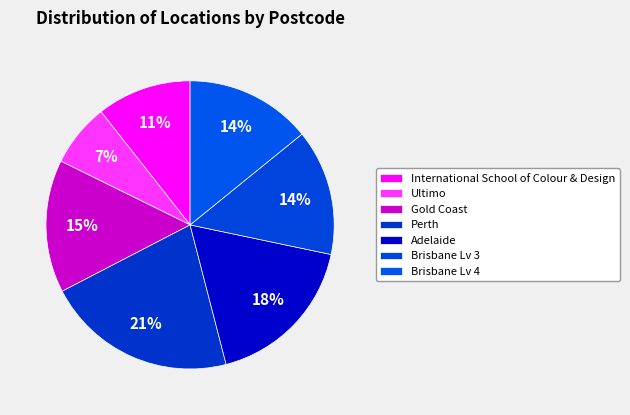

Count the number of slices in the pie.

7